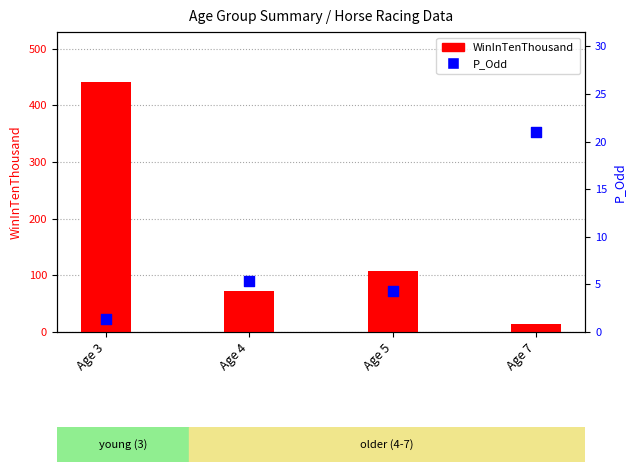

What is the total value across all series at Age 7?

35.0